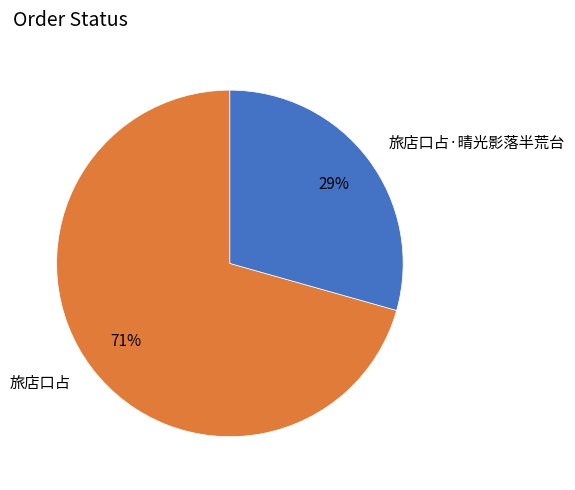

Is the sum of 旅店口占 and 旅店口占·晴光影落半荒台 greater than half?

Yes